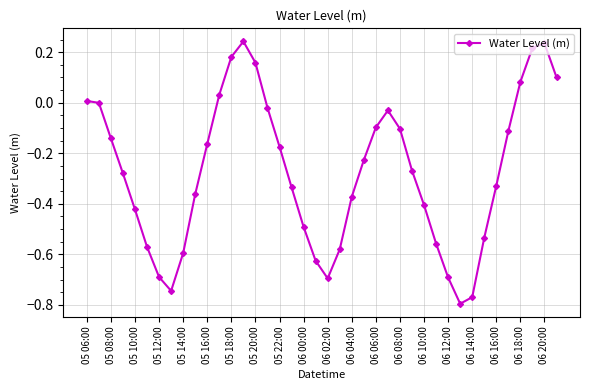

True or false: the data has more than 1 interior local peaks.

True